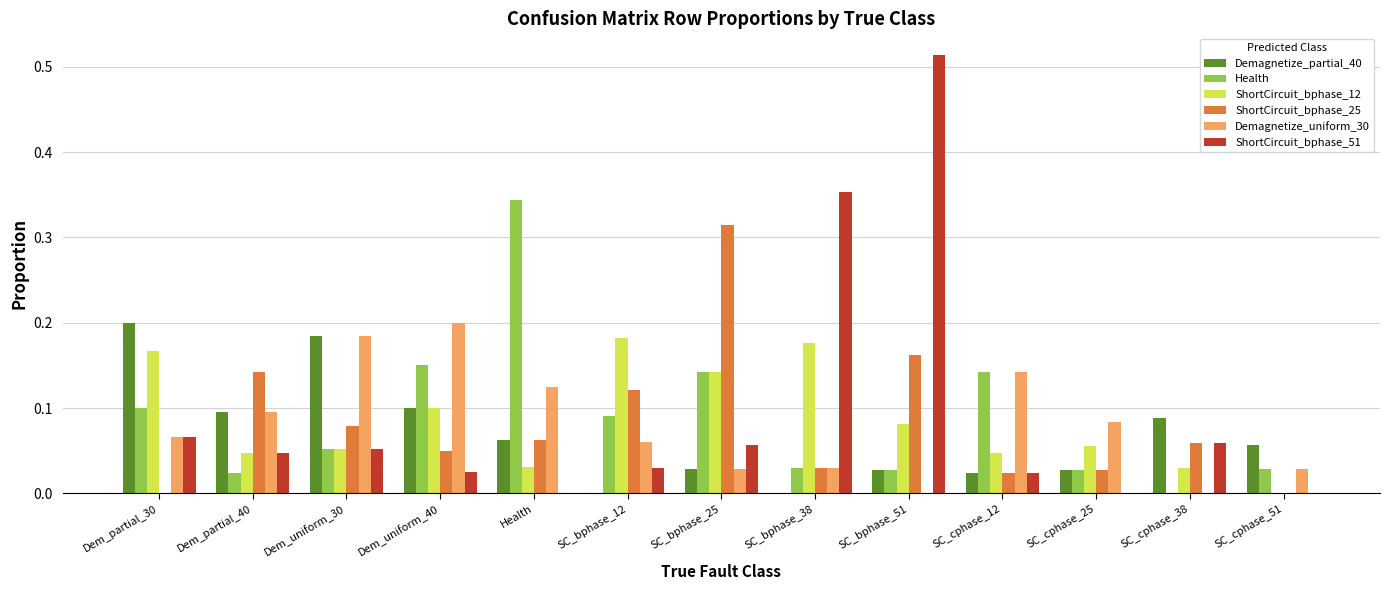

What is the total value across all series at Dem_uniform_40?

0.6